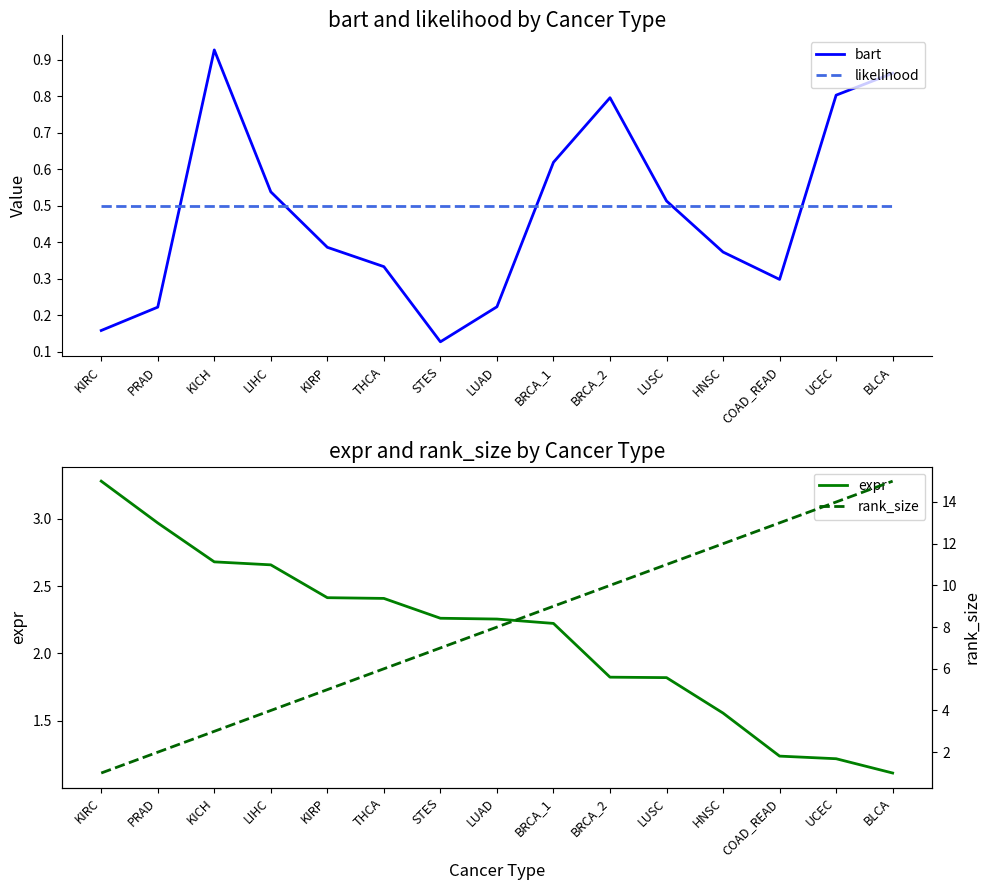

What is the minimum value shown in the chart?

0.1